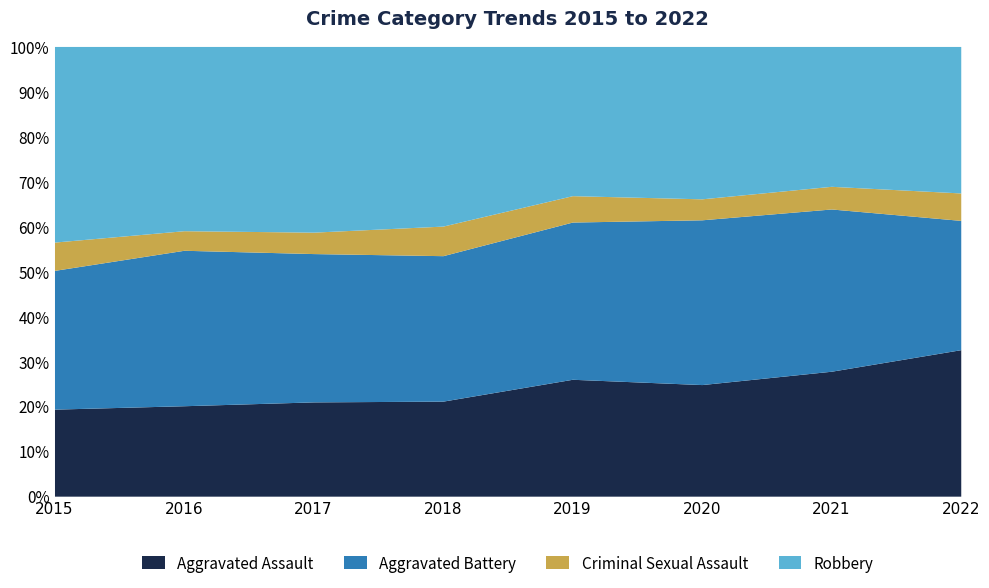

True or false: Criminal Sexual Assault and Robbery intersect in this chart.

False